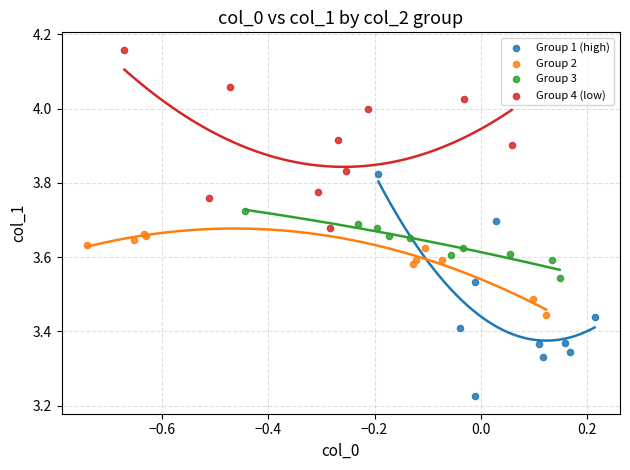

What are all the series names shown in the legend?

Group 1 (high), Group 2, Group 3, Group 4 (low)